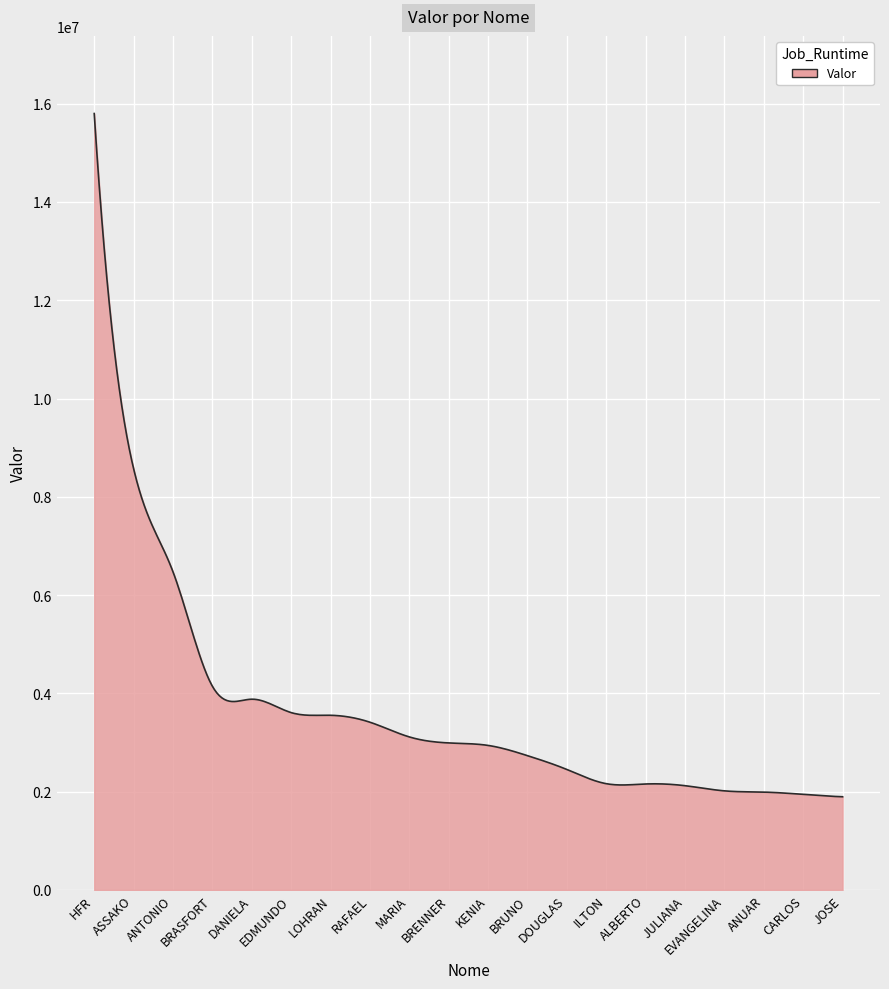

What is the difference between the maximum and minimum values?

13904838.2